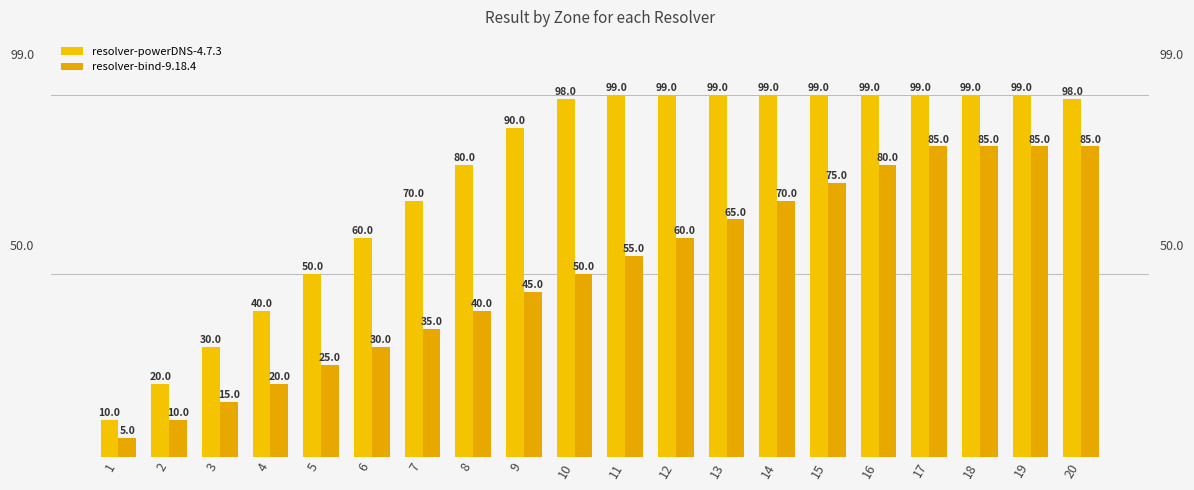

Which has a higher value, 13 or 3?

13